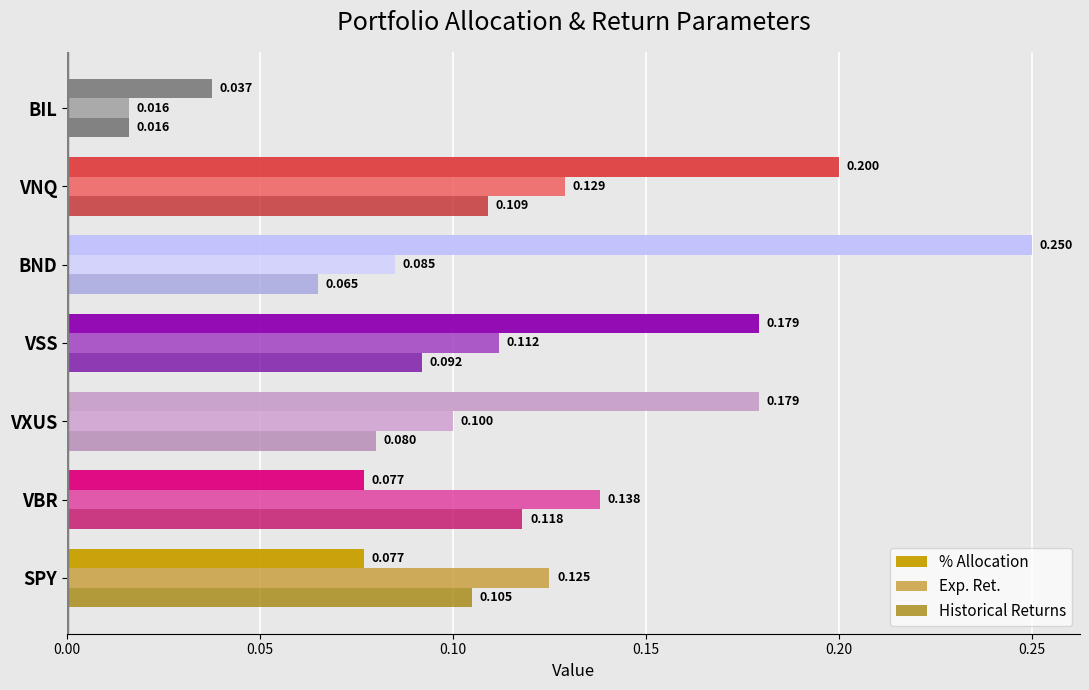

Where is Exp. Ret. nearest to the value 0?

BIL